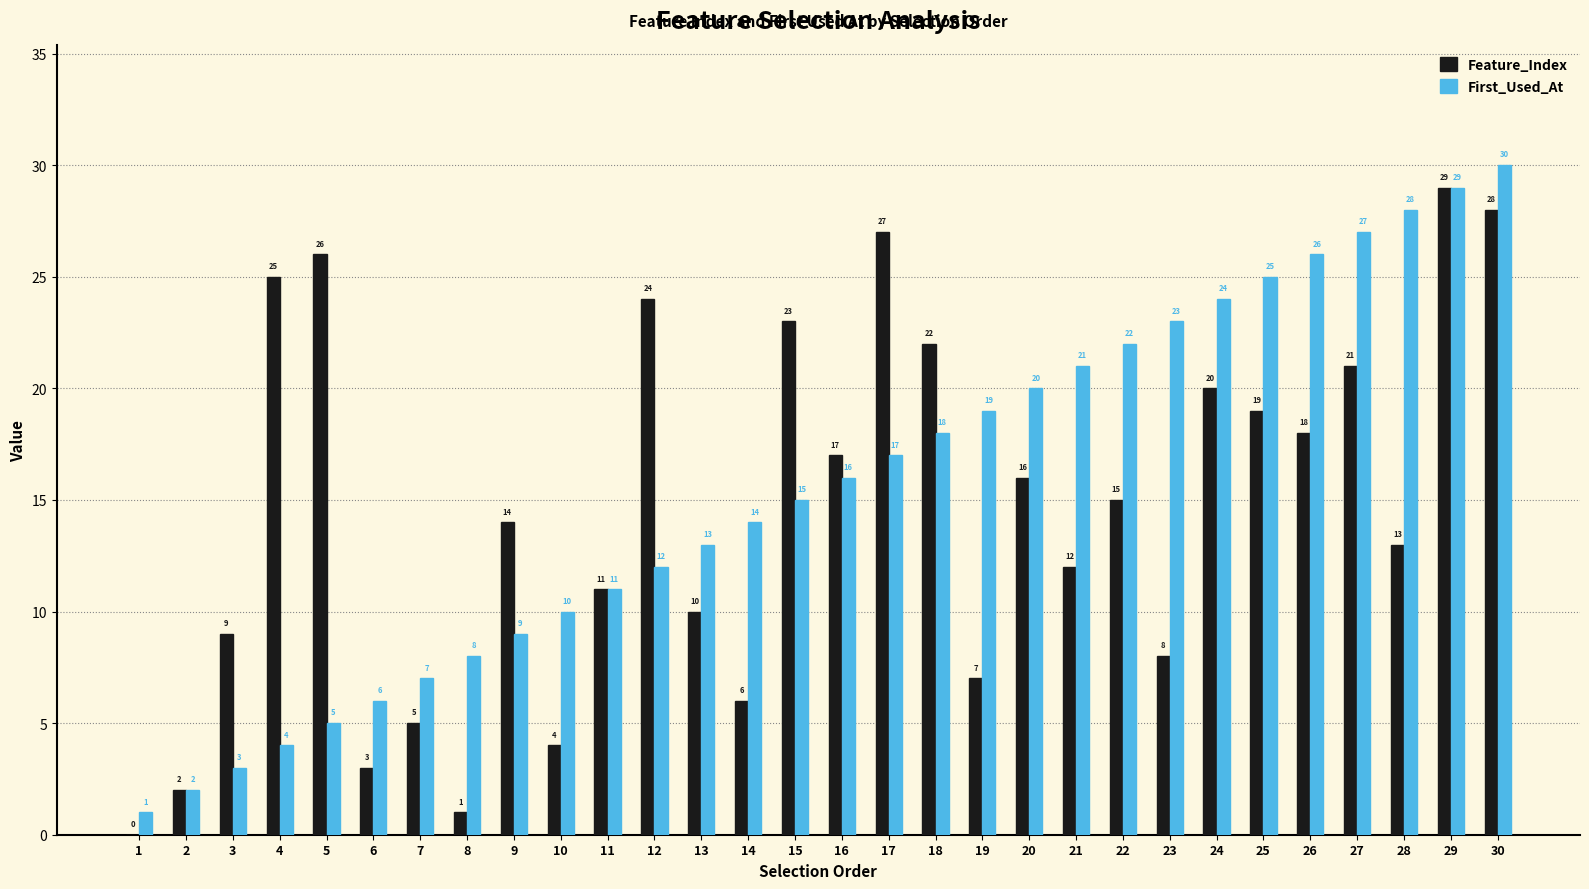

Between 4 and 23, which series saw the biggest shift?

First_Used_At